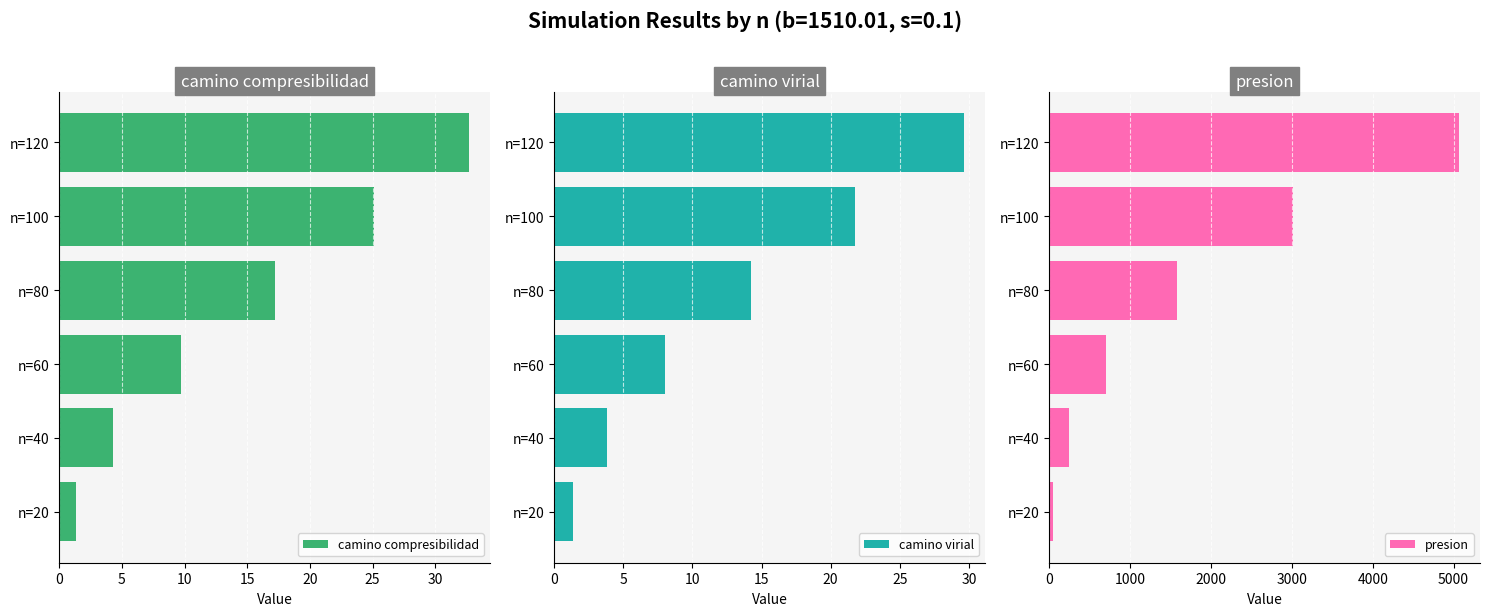

What is the difference between the second highest and minimum values in the camino compresibilidad series?

23.7